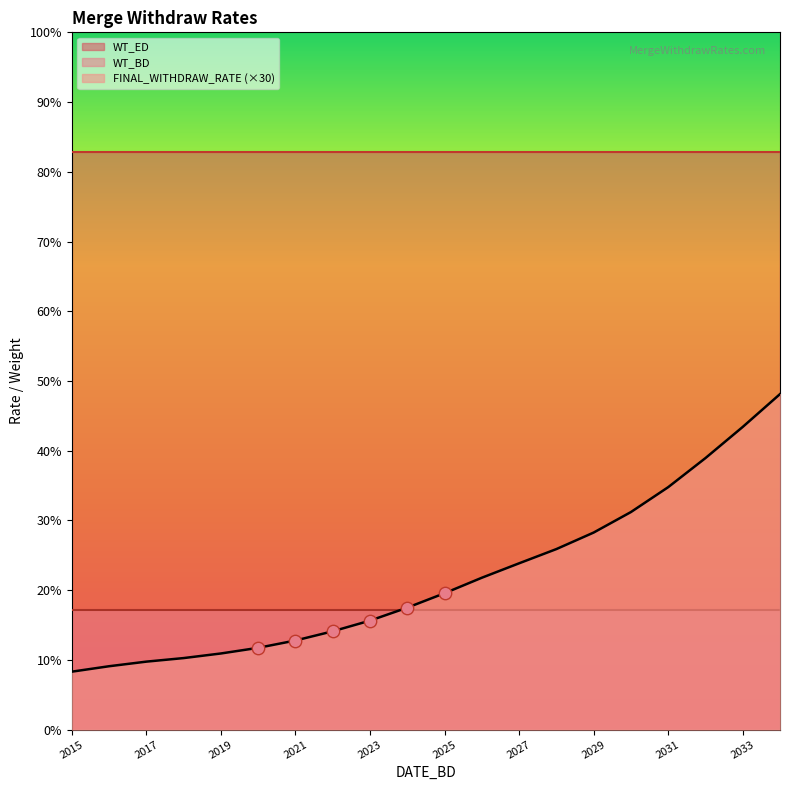

Is the value of WT_BD at 2018-06-02 greater than the value of FINAL_WITHDRAW_RATE at 2025-06-02?

Yes